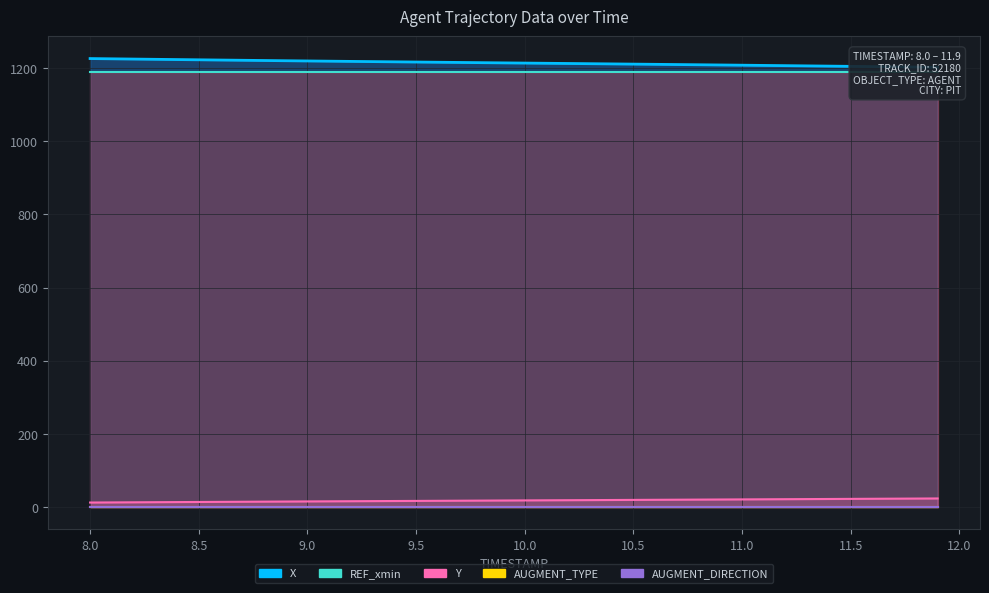

At 10.4, list the series in order from largest to smallest.

X, REF_xmin, Y, AUGMENT_TYPE, AUGMENT_DIRECTION